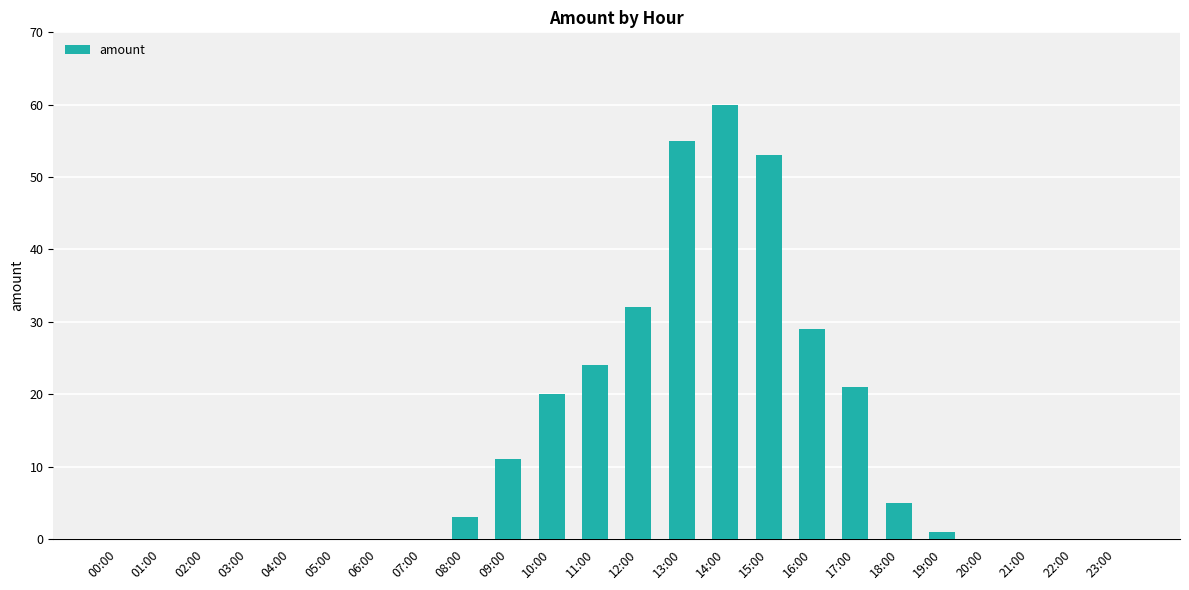

How many data points does each series have?

24